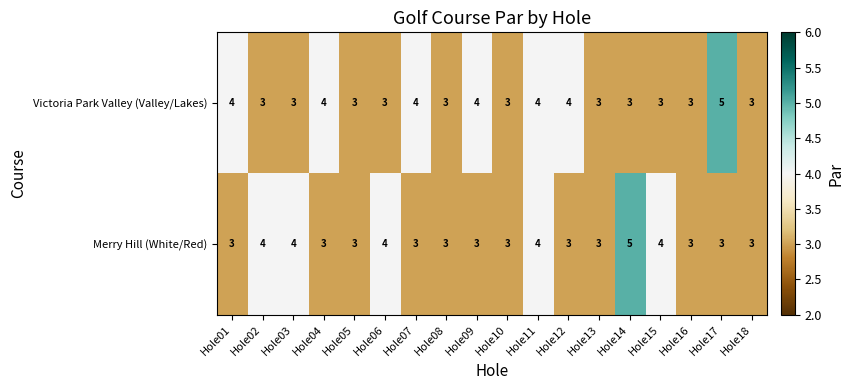

Which series has the largest total across all categories?

Victoria Park Valley (Valley/Lakes)